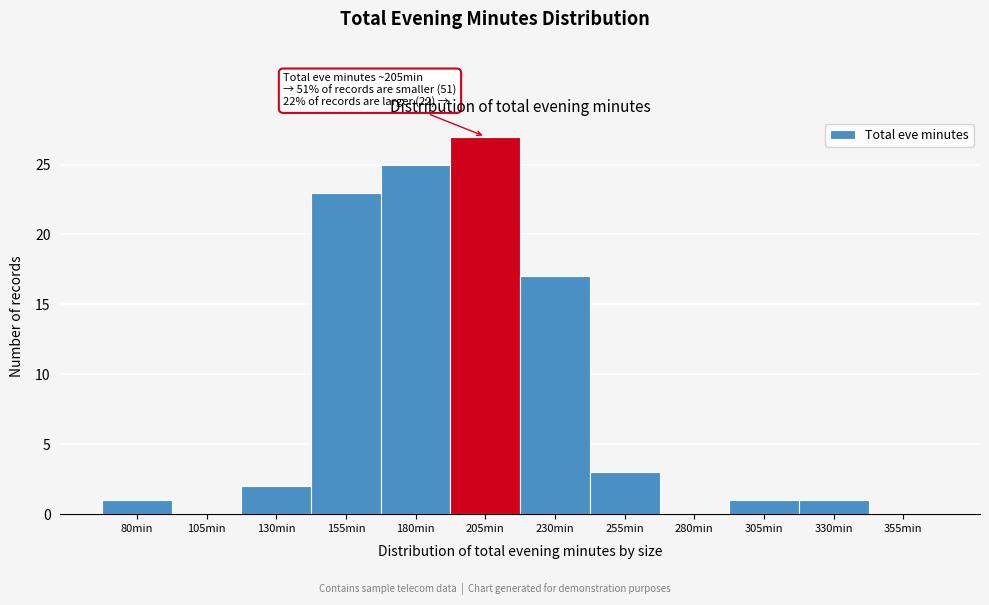

Reading right to left, transcribe all the data shown in this chart.

355min=0	330min=1	305min=1	280min=0	255min=3	230min=17	205min=27	180min=25	155min=23	130min=2	105min=0	80min=1